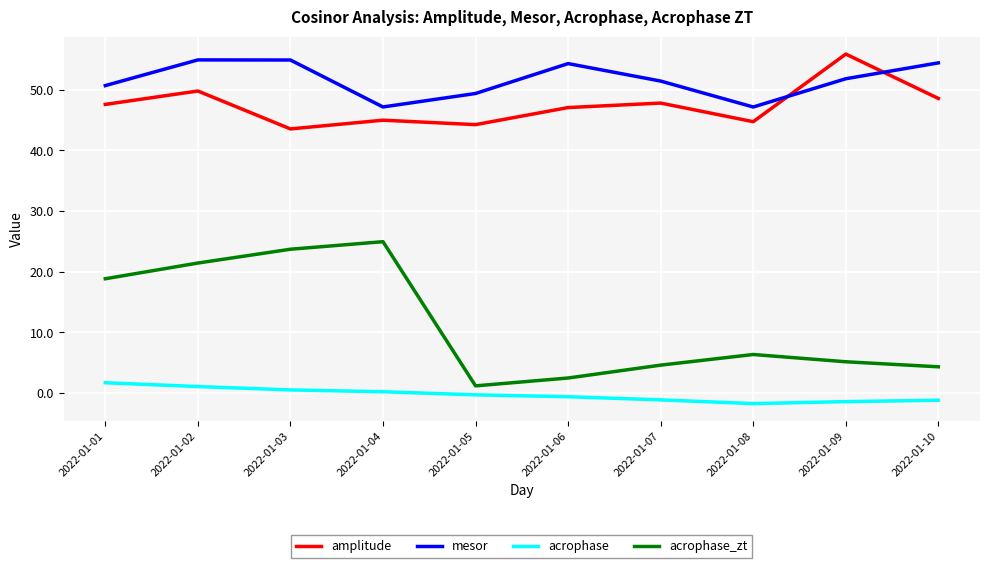

Which series has the widest spread of values?

acrophase_zt